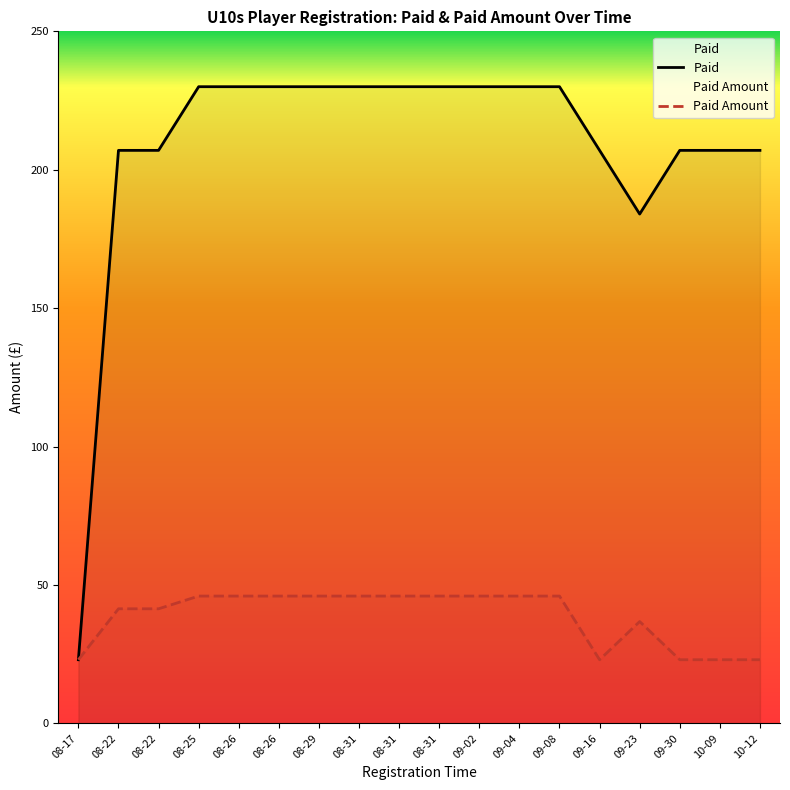

What value does the Paid series have at 09-16?

207.0